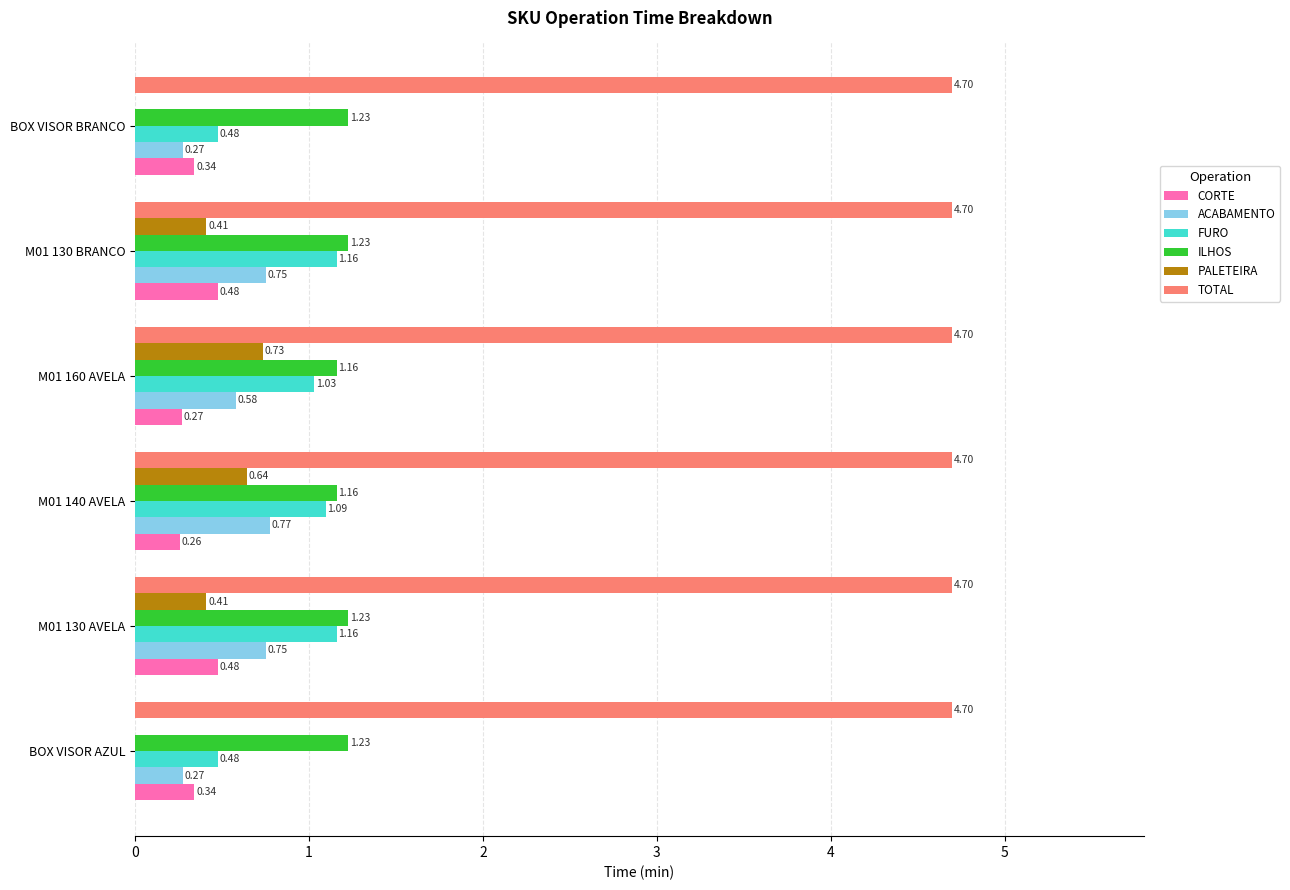

Between M01 160 AVELA and BOX VISOR BRANCO, which series saw the biggest shift?

PALETEIRA